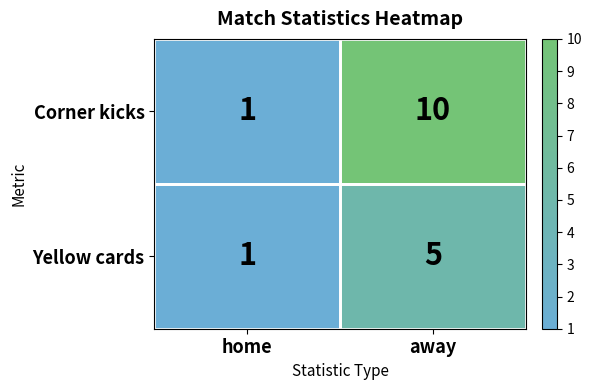

List the series in order of their overall mean, highest first.

Corner kicks, Yellow cards